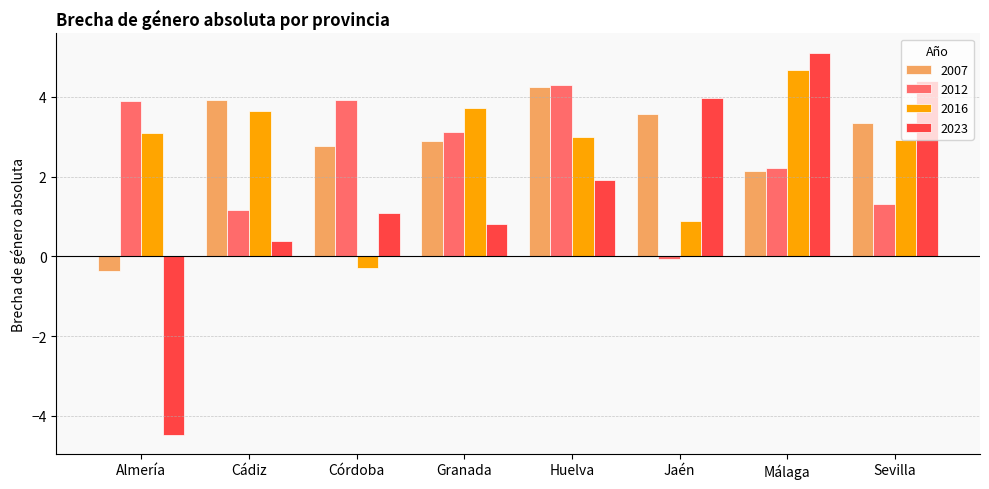

What is the difference between the maximum and second lowest values in the 2007 series?

2.1